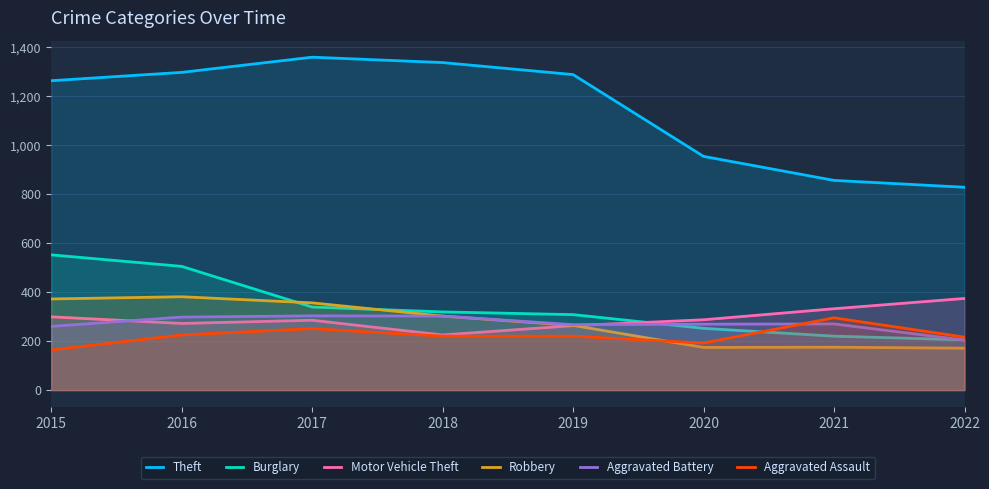

Reading right to left, list all the values displayed in this chart.

Theft: 2022=828	2021=856	2020=954	2019=1288	2018=1337	2017=1359	2016=1297	2015=1263
Burglary: 2022=205	2021=220	2020=252	2019=308	2018=319	2017=339	2016=505	2015=552
Motor Vehicle Theft: 2022=374	2021=332	2020=287	2019=263	2018=225	2017=285	2016=272	2015=299
Robbery: 2022=171	2021=175	2020=174	2019=264	2018=302	2017=356	2016=381	2015=372
Aggravated Battery: 2022=204	2021=270	2020=269	2019=267	2018=302	2017=303	2016=298	2015=260
Aggravated Assault: 2022=216	2021=295	2020=192	2019=220	2018=220	2017=251	2016=225	2015=164